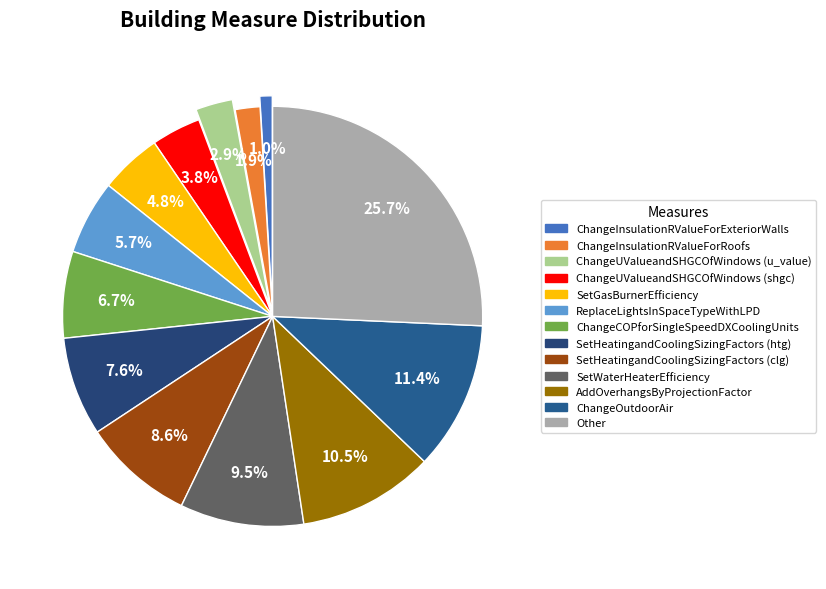

How many segments does this pie chart have?

13